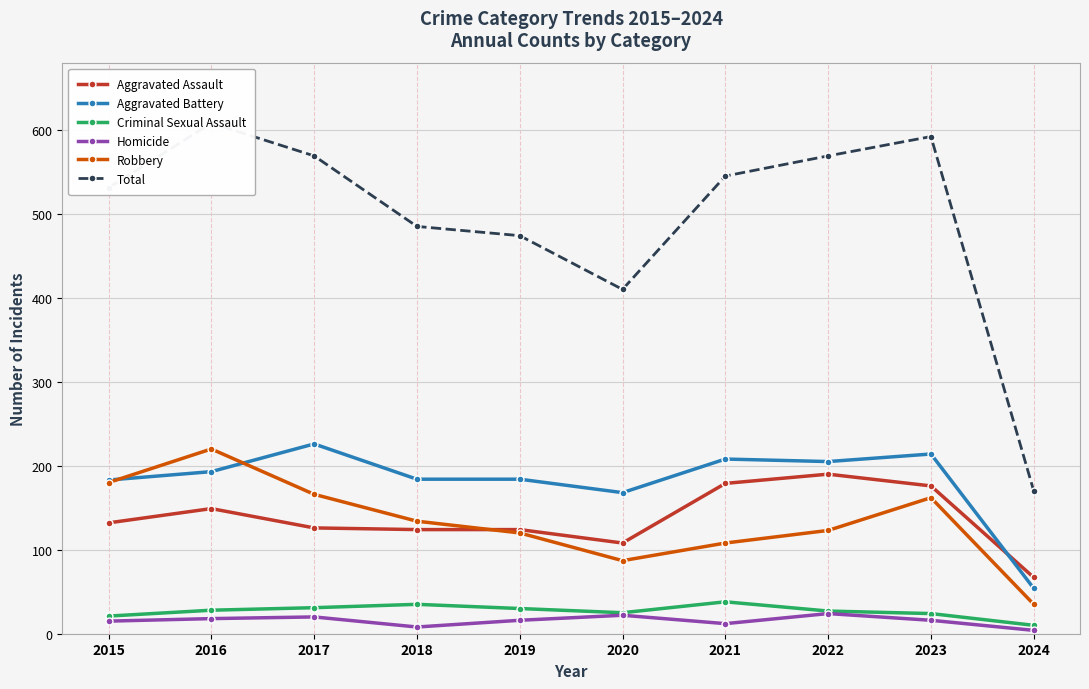

How many interior local valleys does the Homicide series have?

2